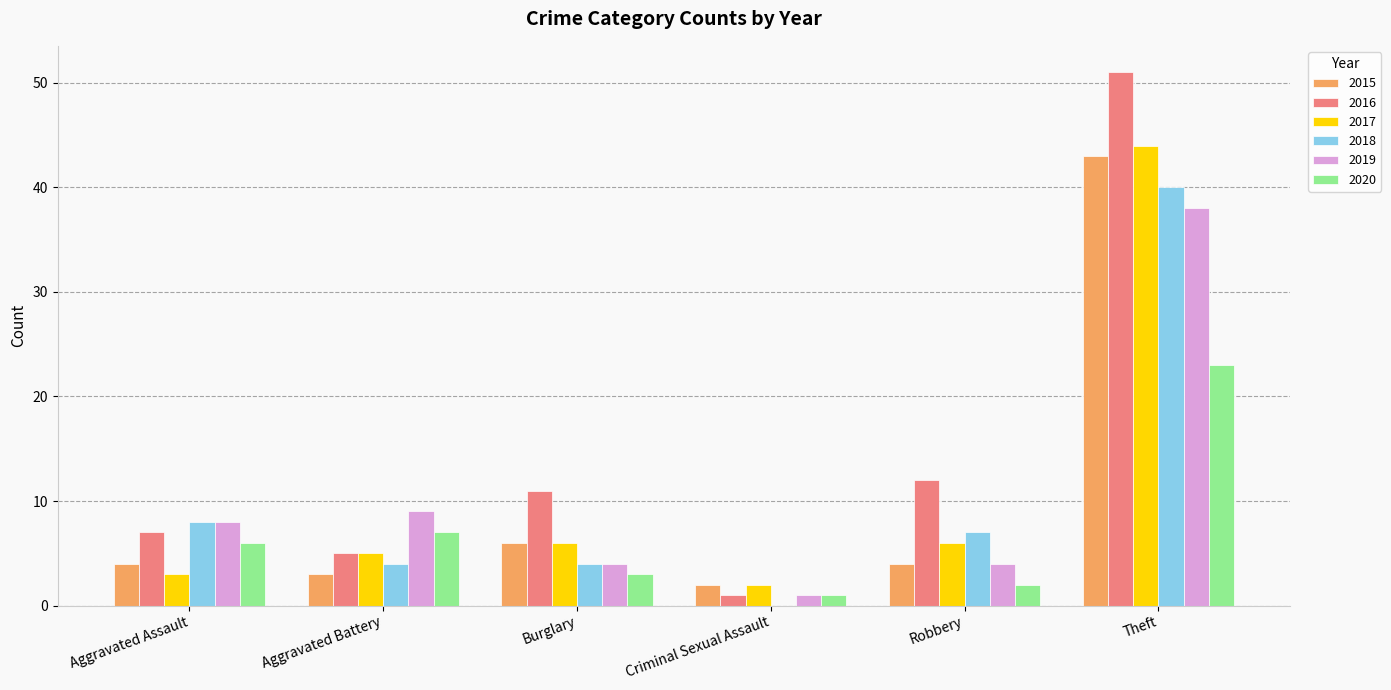

What is the total value across all series at Aggravated Assault?

36